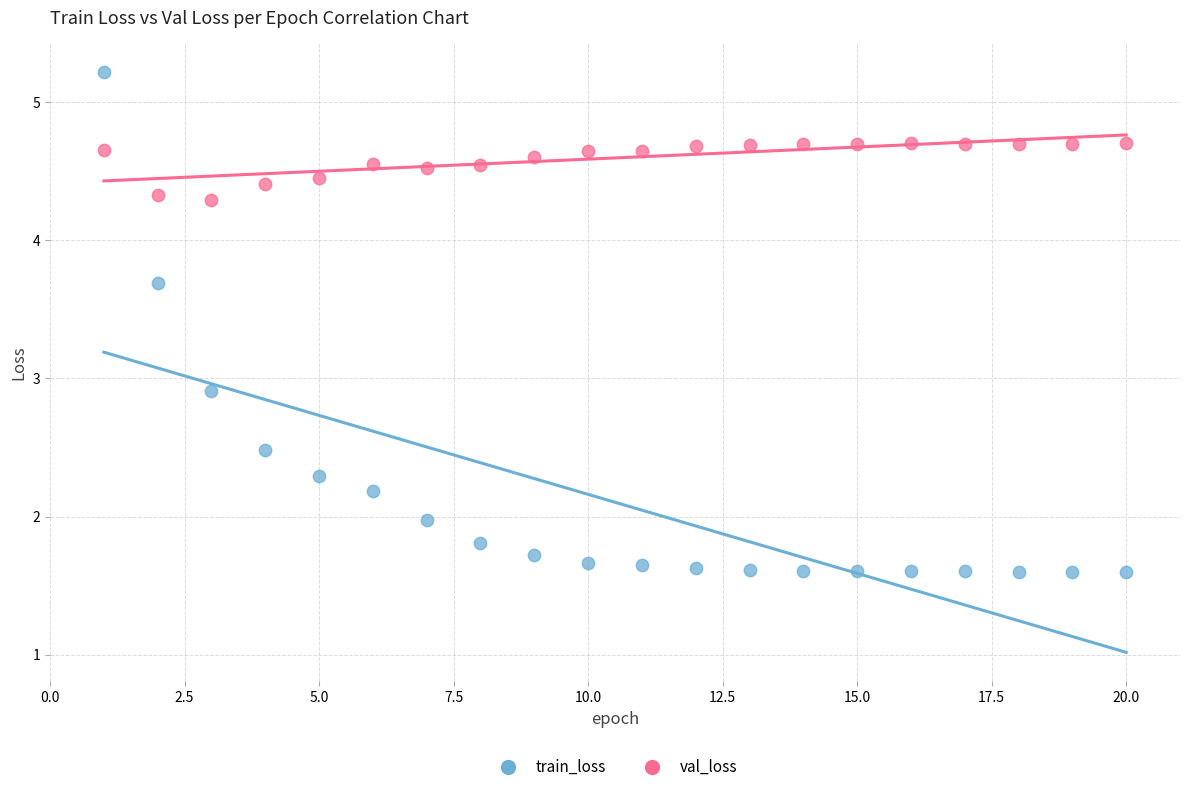

Which series has the widest spread of Y values?

train_loss